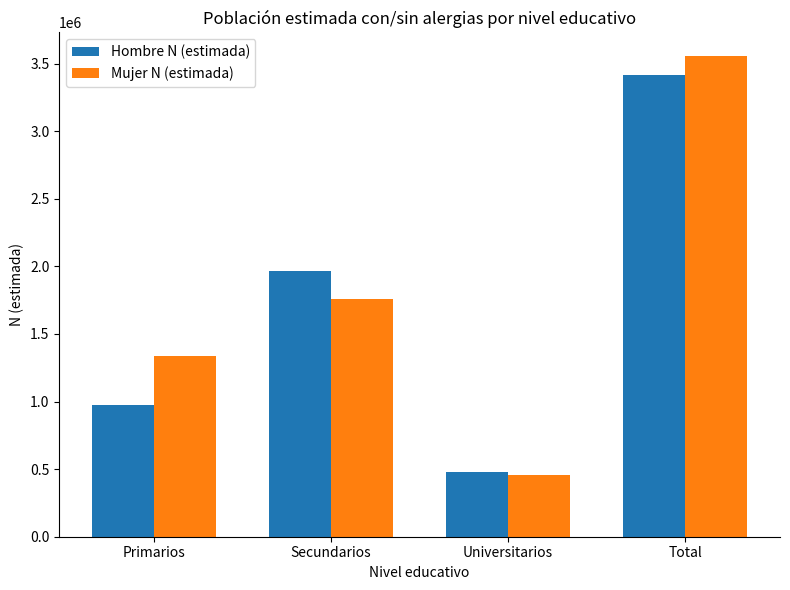

Reading left to right, list all the values displayed in this chart.

Hombre N (estimada): 974643	1962935	481181	3418760
Mujer N (estimada): 1337797	1756527	458631	3552955